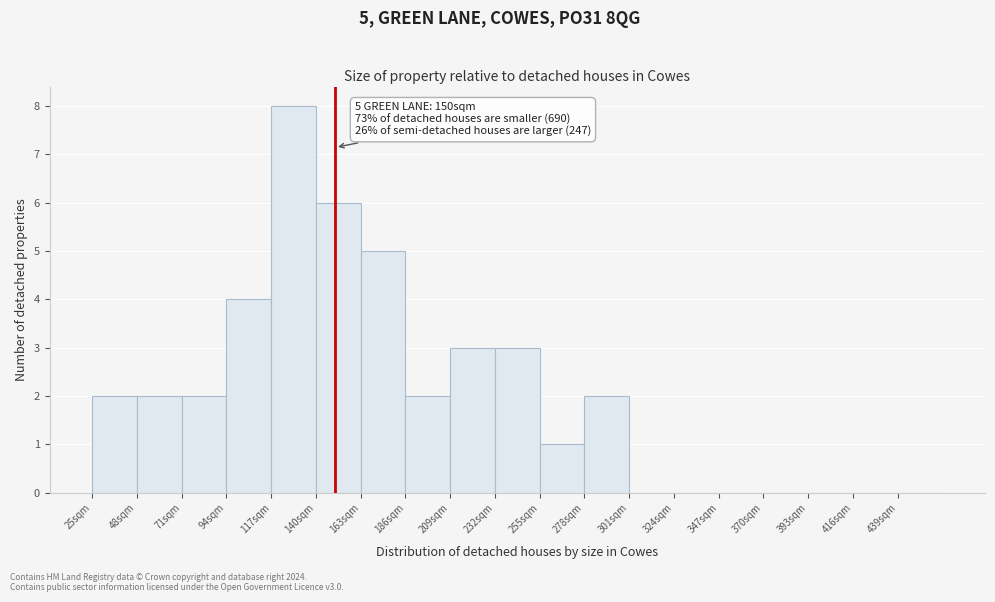

Which range on the x-axis has the tallest bar?

117 to 140